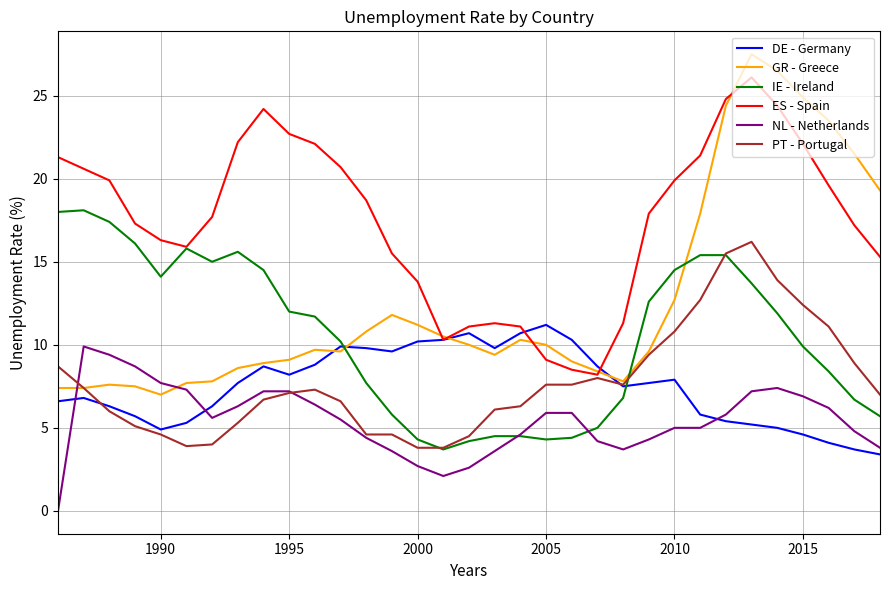

What is the average value of the ES - Spain series?

17.5